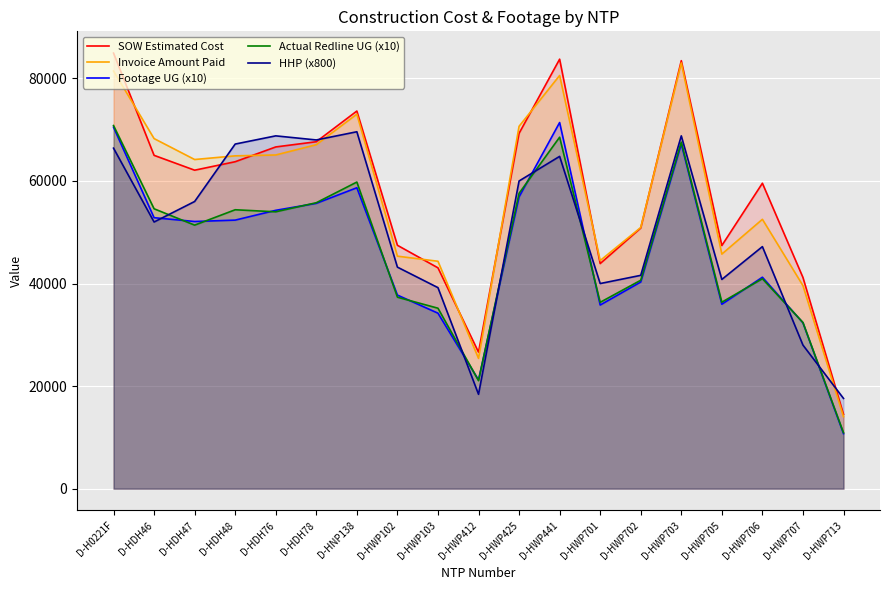

How many lines are shown in the chart?

5